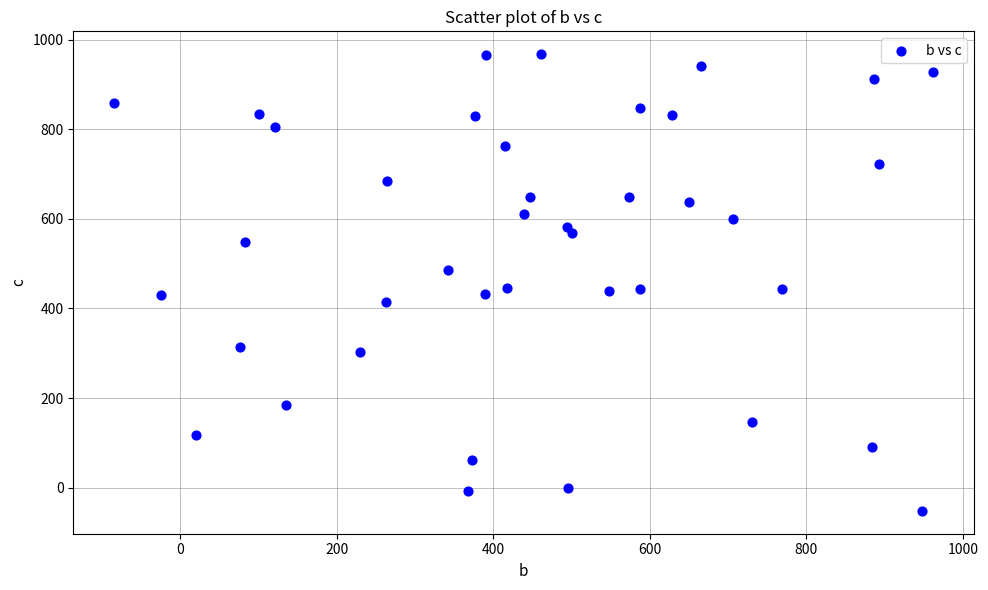

What is the range of Y values (max minus min)?

1020